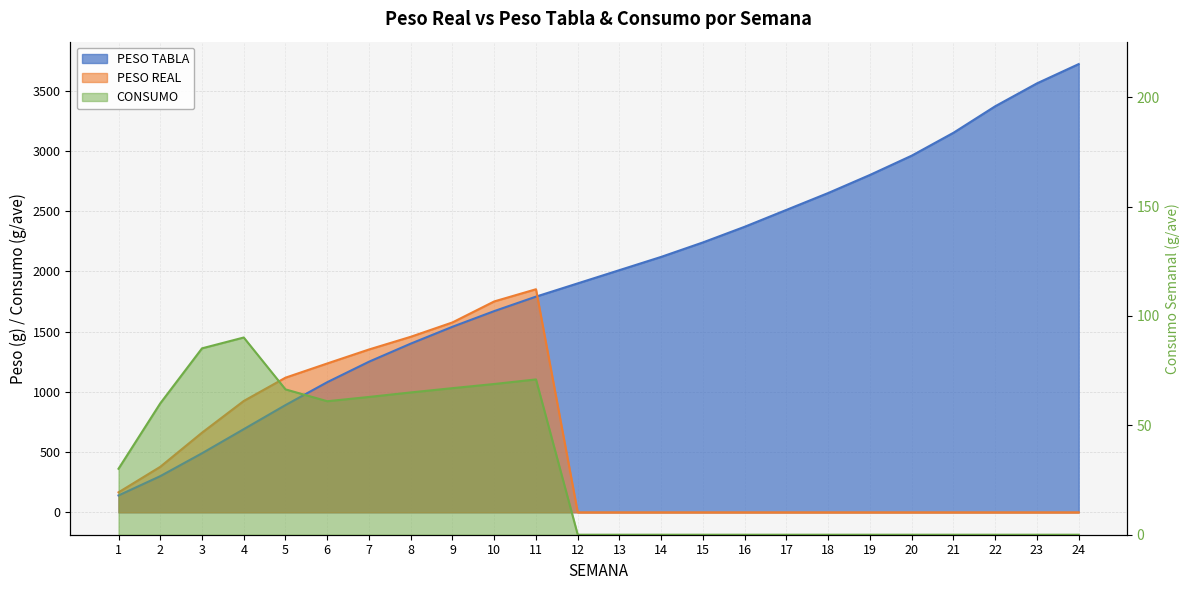

How many categories are shown in the chart?

24